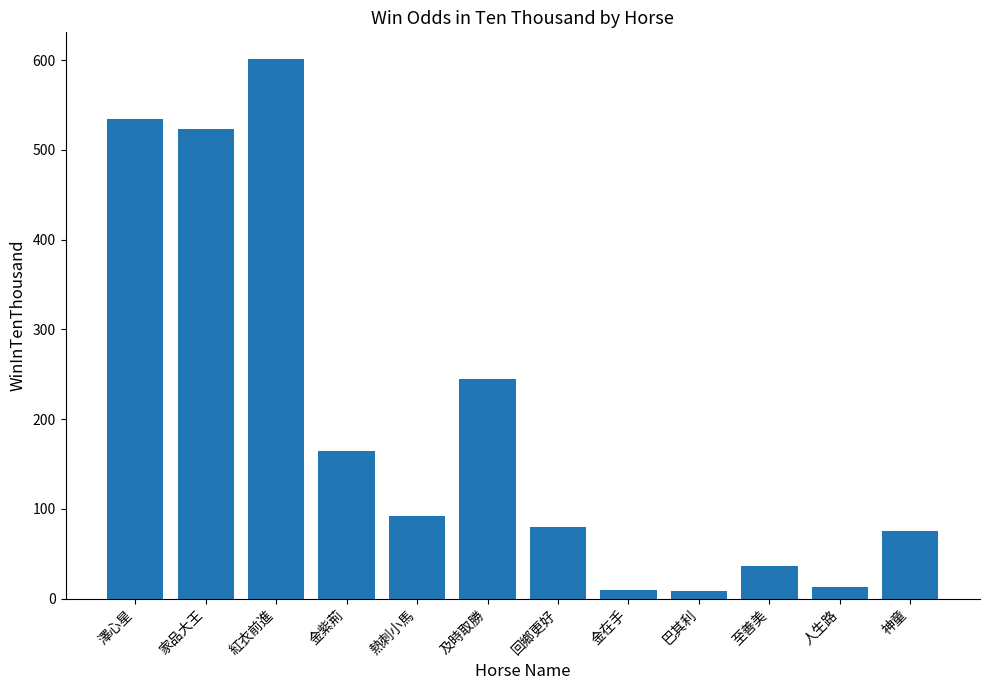

What is the difference between the maximum and minimum values?

592